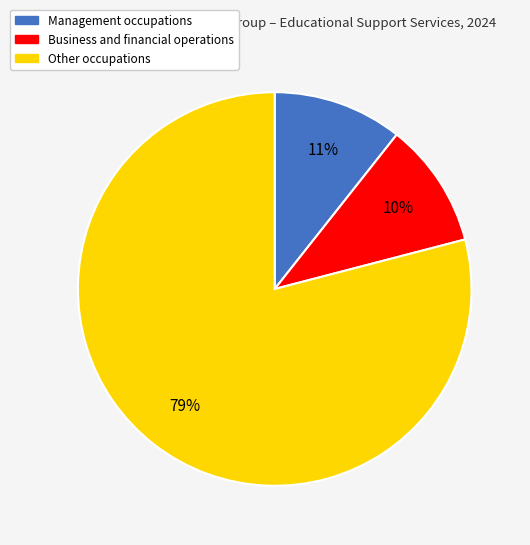

To the nearest percent, what is the average slice percentage?

33%